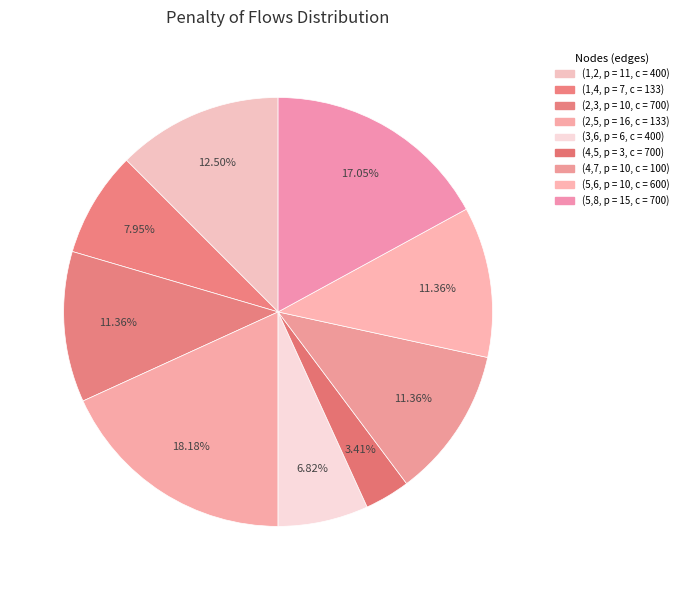

Count the number of slices in the pie.

9